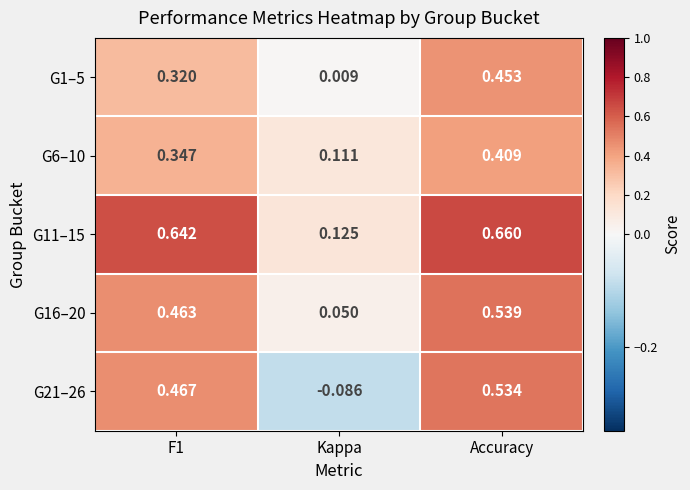

At which category is the sum across all series the highest?

Accuracy